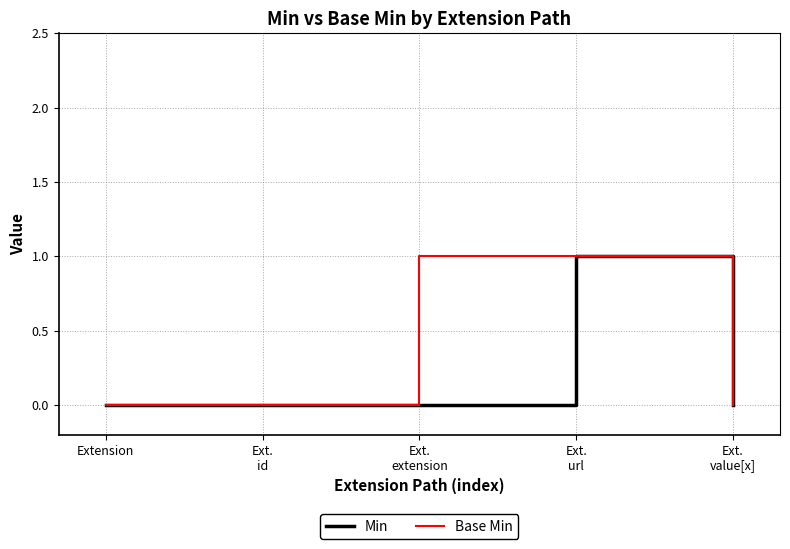

Which series has the largest total across all categories?

Base Min